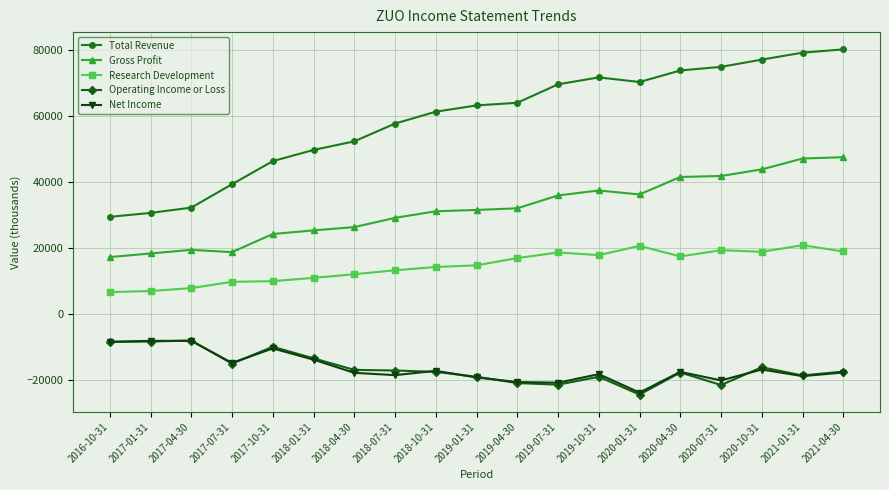

The value of Operating Income or Loss at 2020-10-31 is -27120. True or false?

False